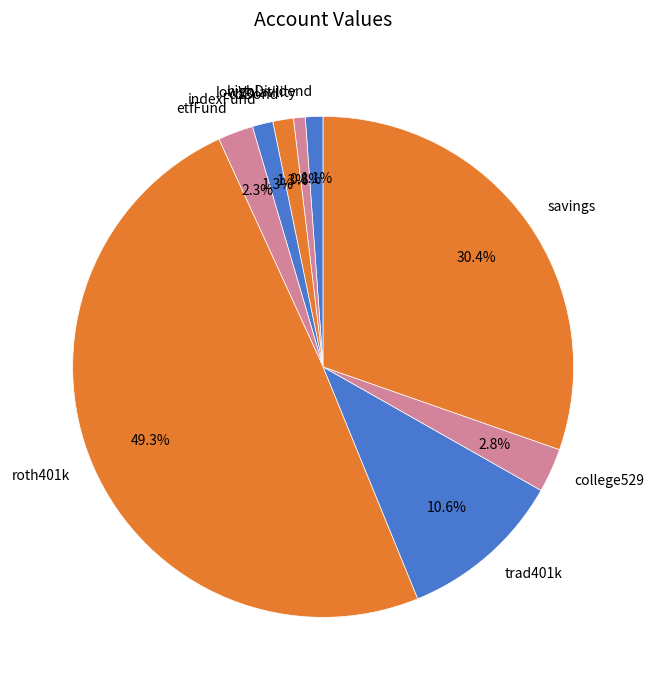

What is the largest slice in the pie chart?

roth401k